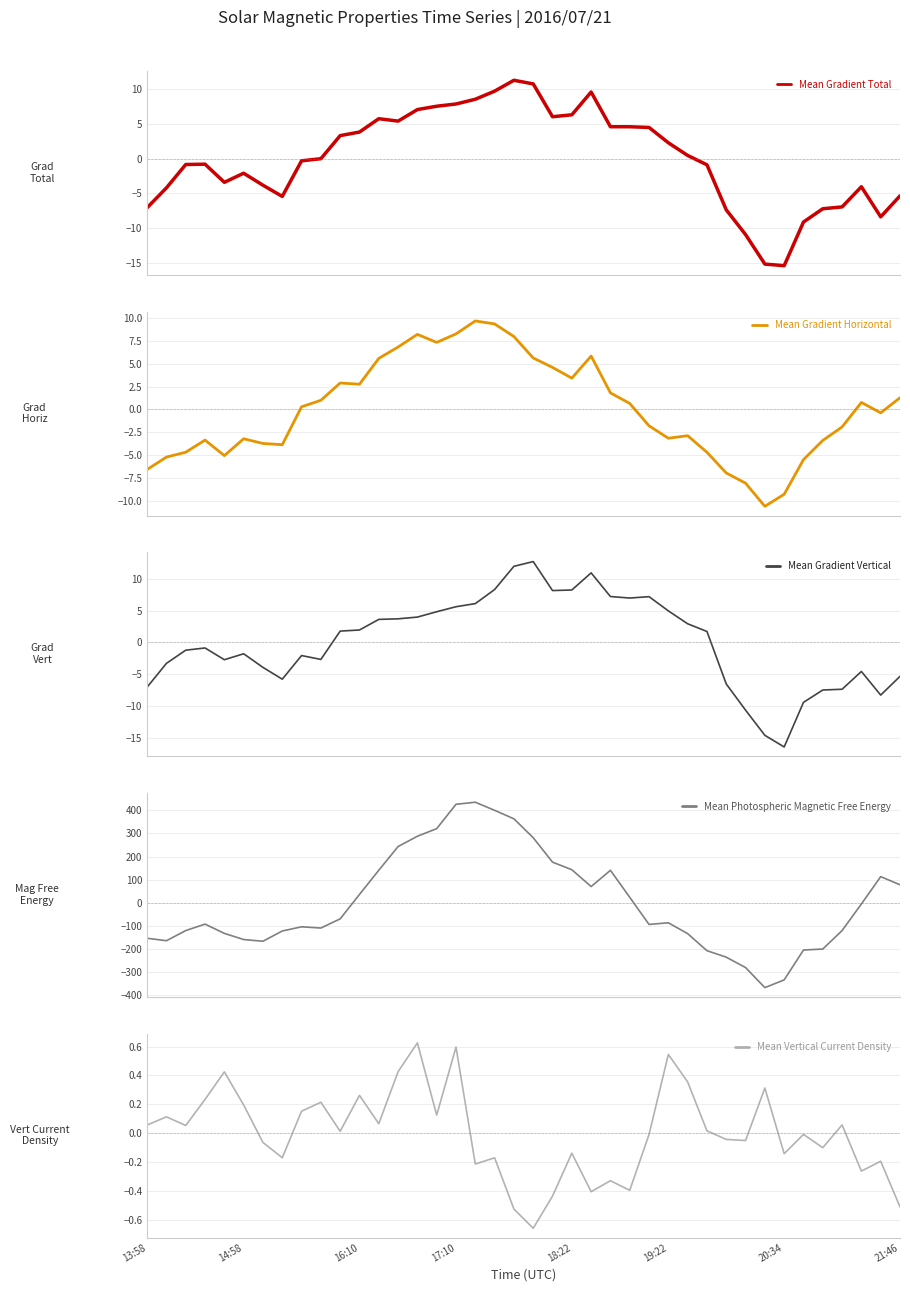

What is the maximum value for Mean Gradient Total?

11.3